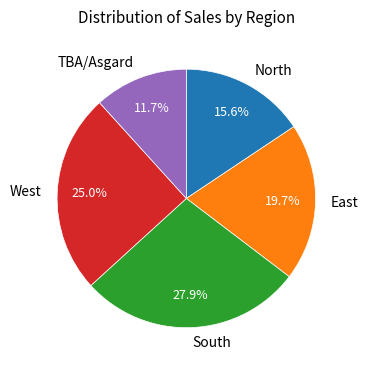

Is there any slice that represents more than half of the pie?

No